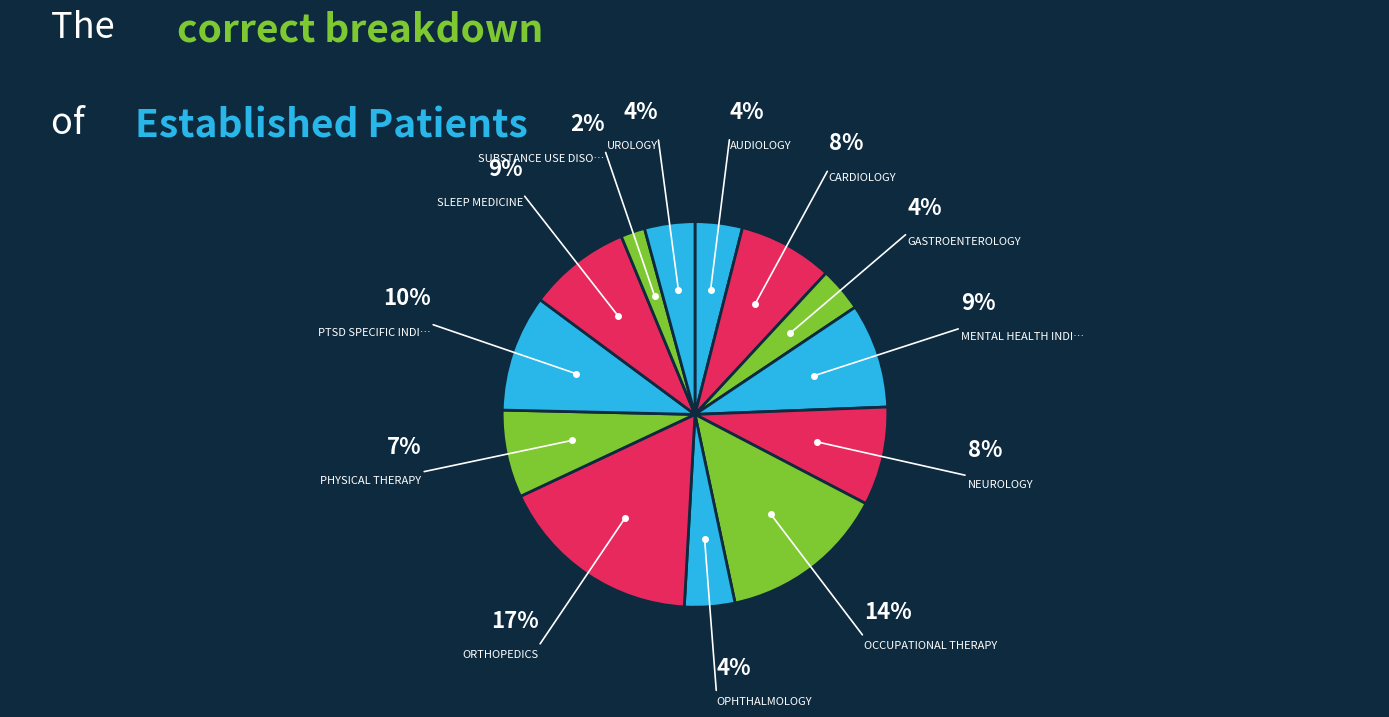

How many segments does this pie chart have?

13